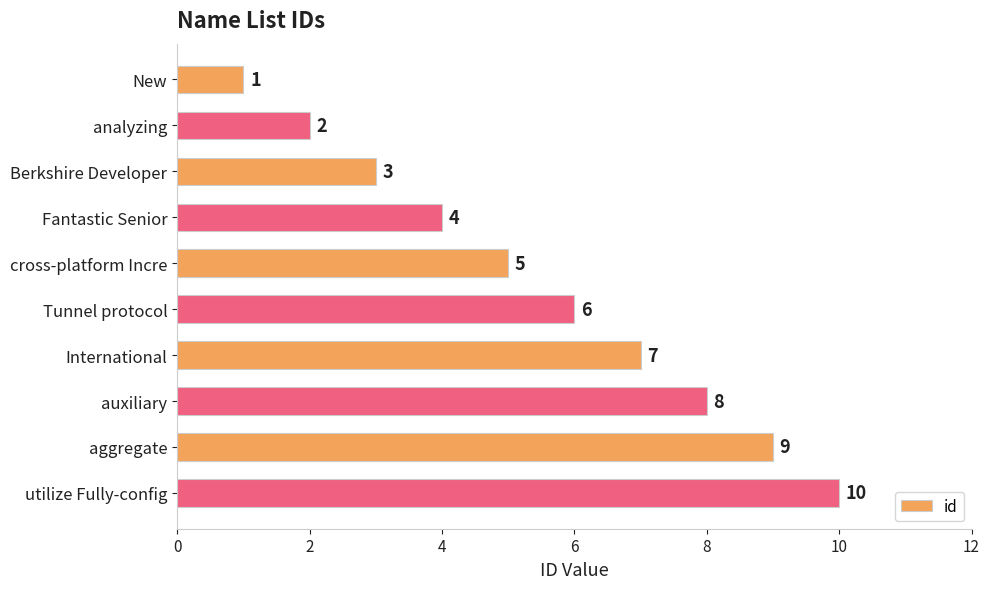

What is the sum of all values?

55